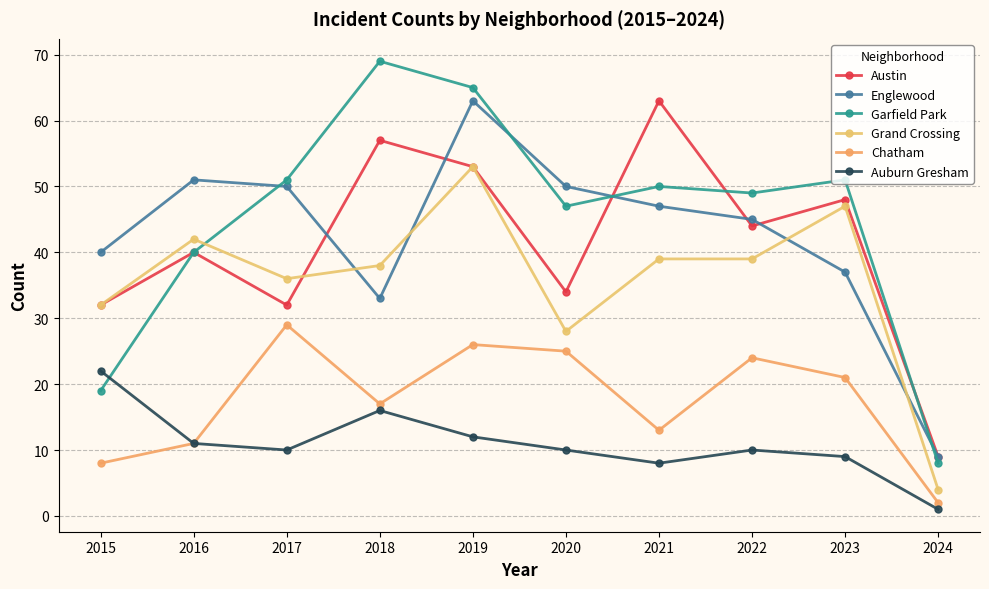

The value of Garfield Park at 2021 is 17. True or false?

False